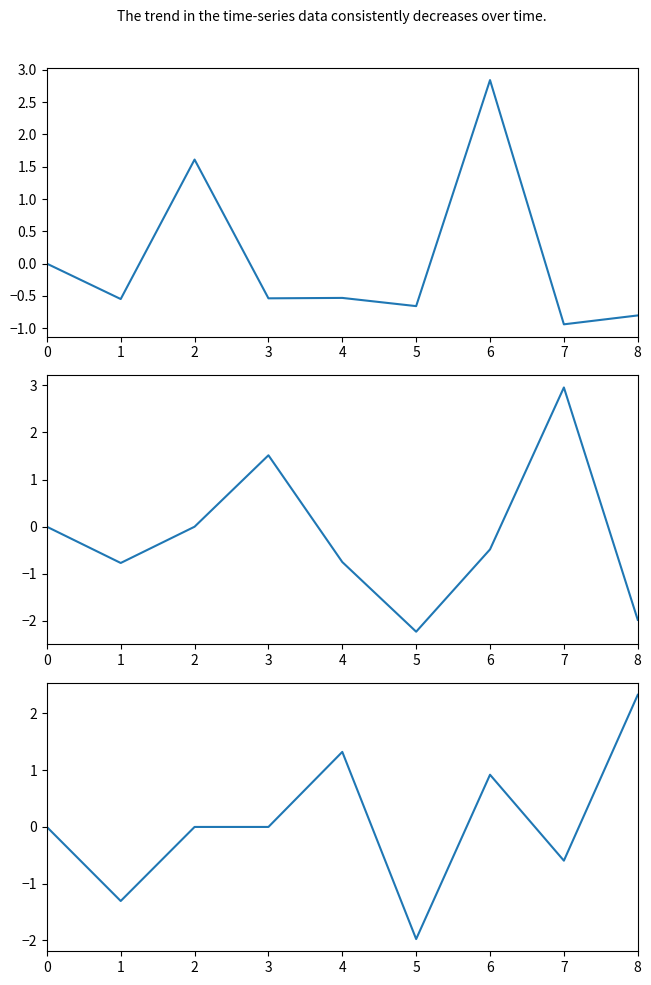

How many times do y and z cross each other?

3